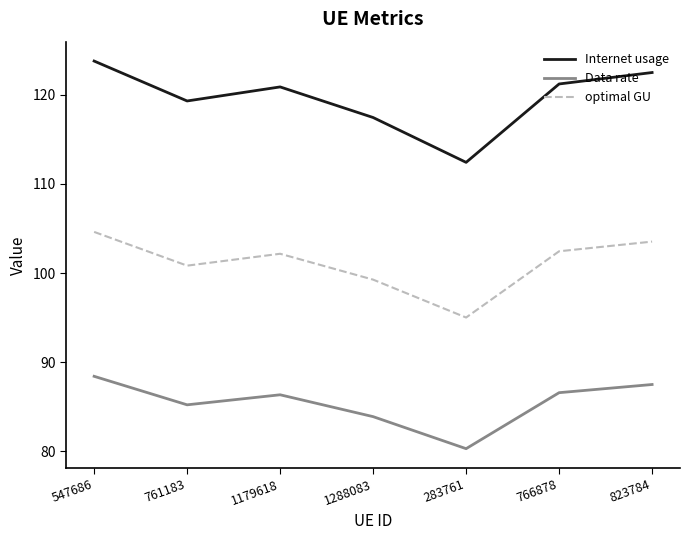

Reading left to right, transcribe all the data shown in this chart.

Internet usage: 123.8	119.3	120.9	117.4	112.4	121.2	122.5
Data rate: 88.4	85.2	86.3	83.9	80.3	86.6	87.5
optimal GU: 104.6	100.8	102.2	99.3	95.0	102.4	103.5